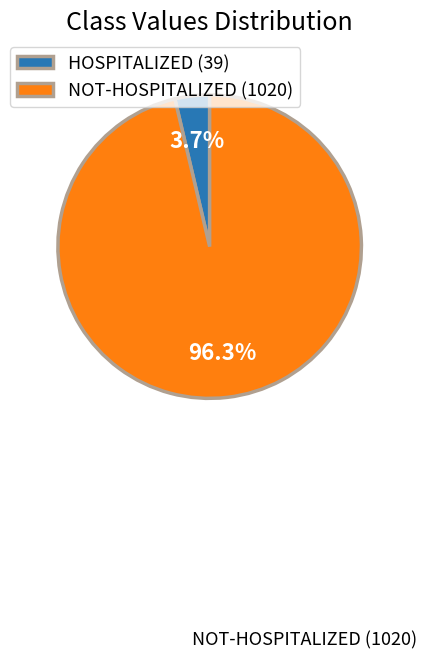

Rank the categories by value from lowest to highest.

HOSPITALIZED (39), NOT-HOSPITALIZED (1020)